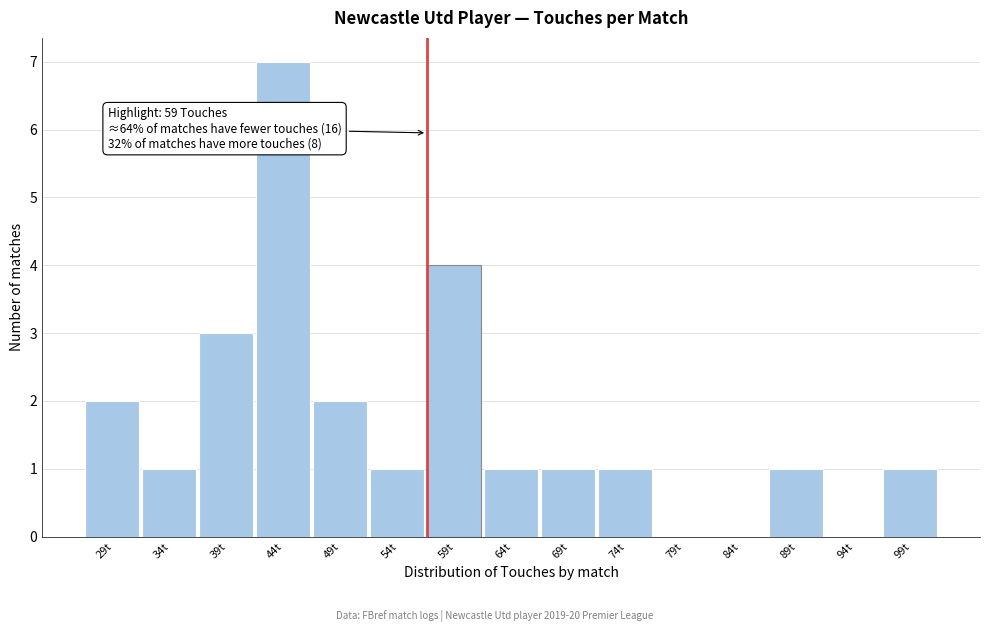

Reading right to left, transcribe all the data shown in this chart.

99t=1	94t=0	89t=1	84t=0	79t=0	74t=1	69t=1	64t=1	59t=4	54t=1	49t=2	44t=7	39t=3	34t=1	29t=2